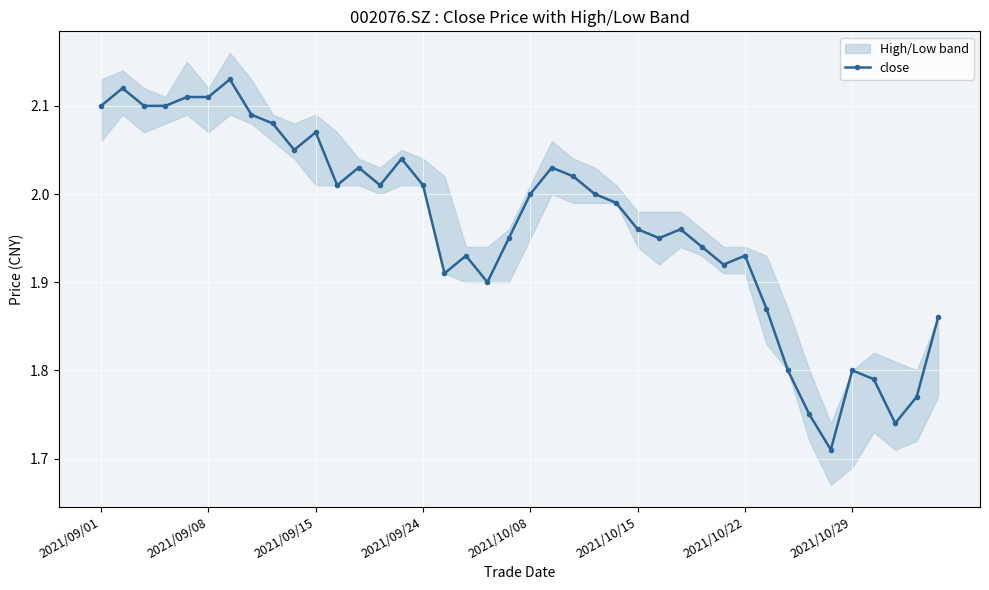

Is it true that the value at 19 is 1.9?

True